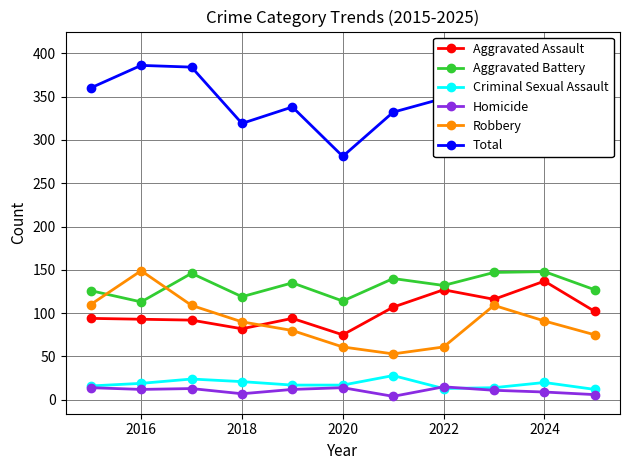

At which category does Homicide reach its first local valley?

2016